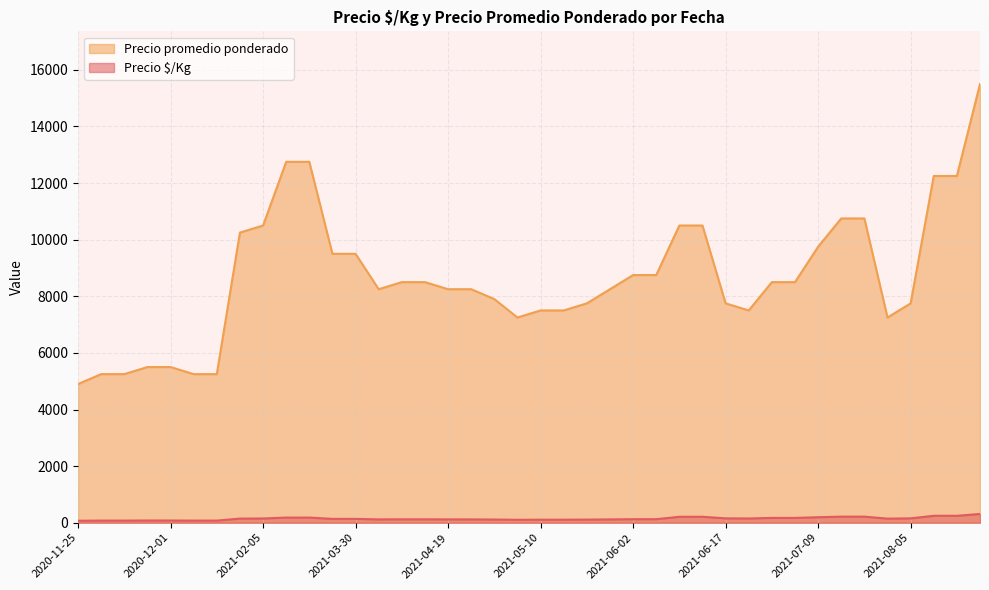

Which series has the widest spread of values?

Precio promedio ponderado